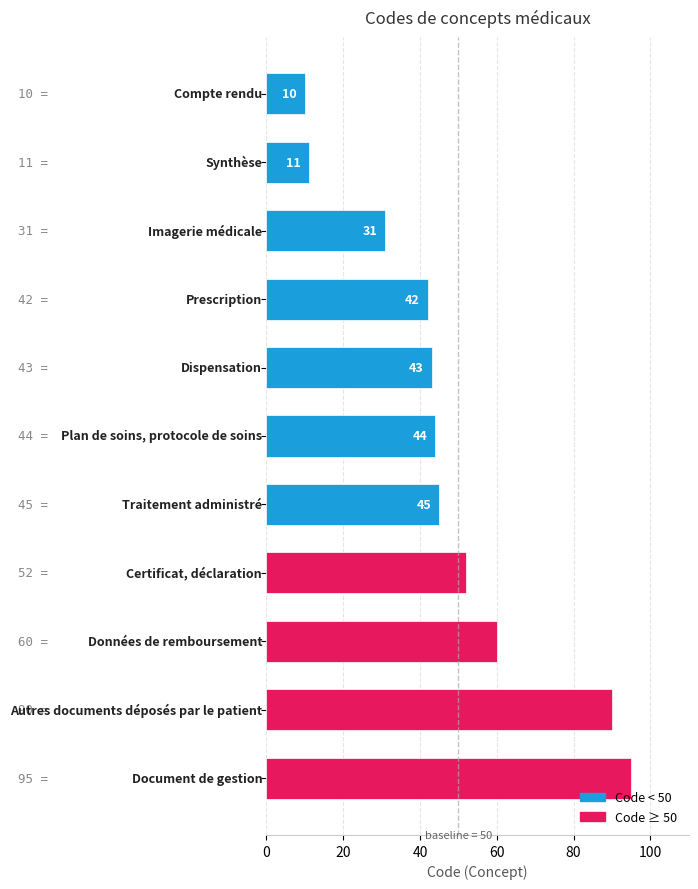

Reading bottom to top, transcribe all the data shown in this chart.

95	90	60	52	45	44	43	42	31	11	10